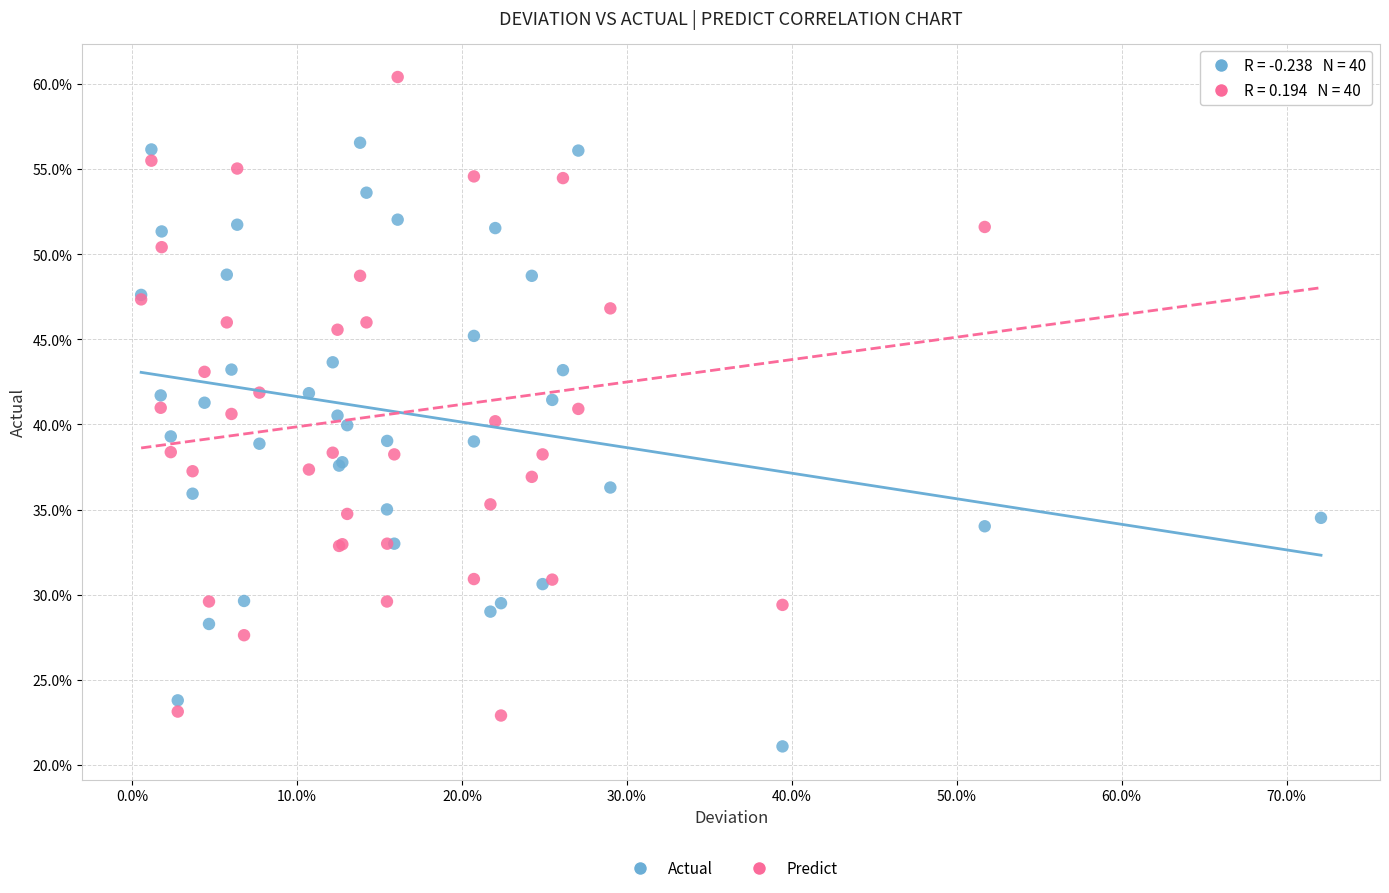

What are all the series names shown in the legend?

Actual, Predict